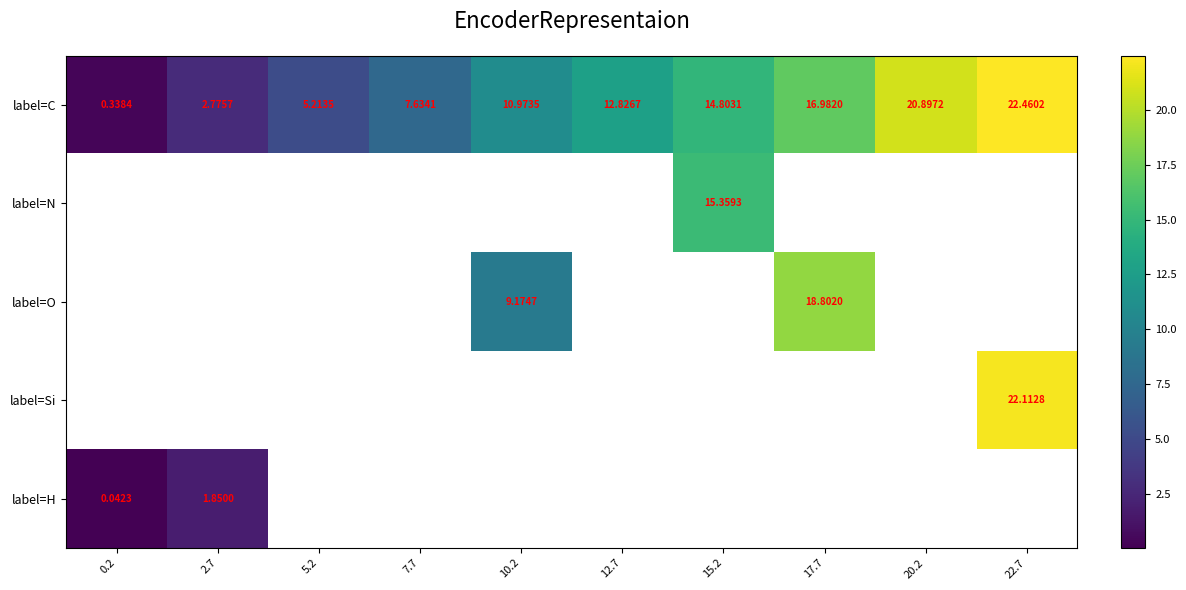

How many values in the label=C series exceed 12?

5